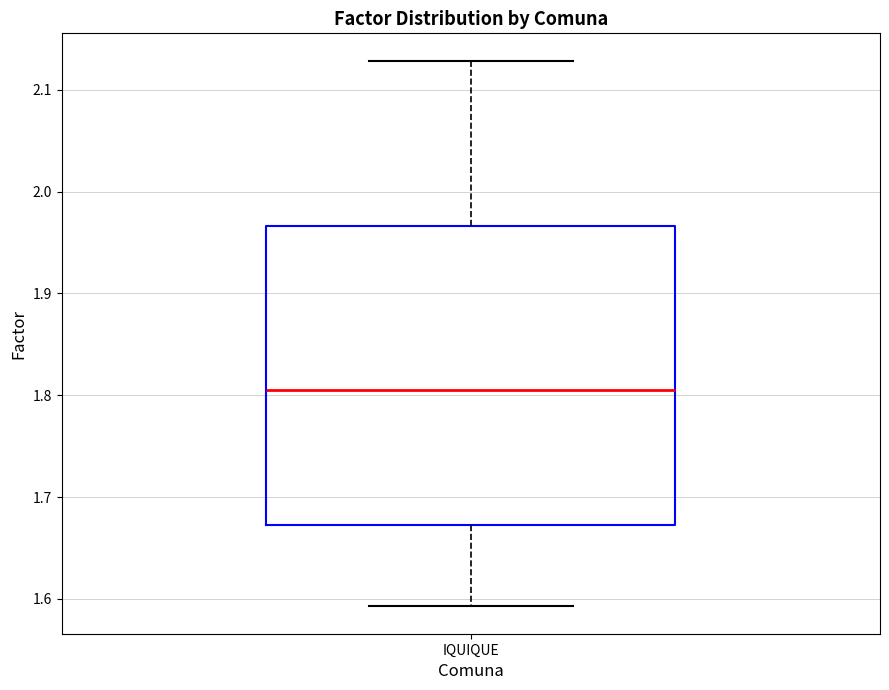

Where does the lower whisker of the box for IQUIQUE end on the y-axis? The values are not printed on the chart, so give them approximately, as read against the axis.

1.59